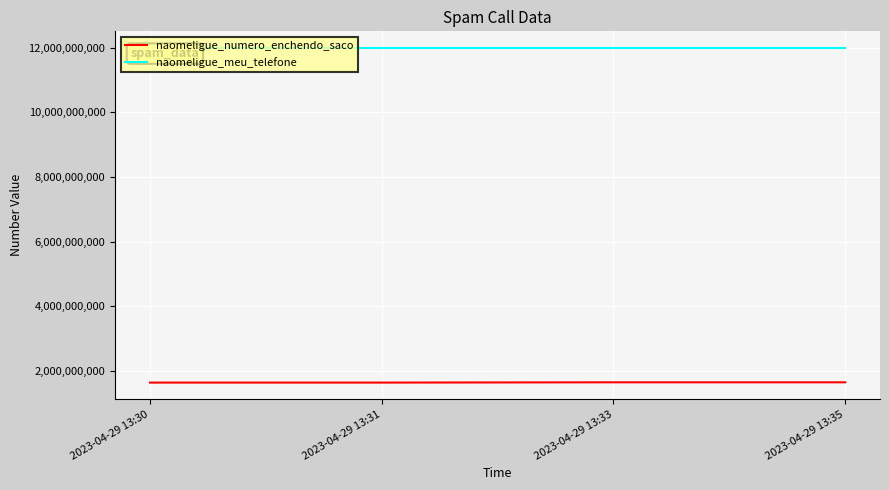

At 2023-04-29 13:31, list the series in order from largest to smallest.

naomeligue_meu_telefone, naomeligue_numero_enchendo_saco